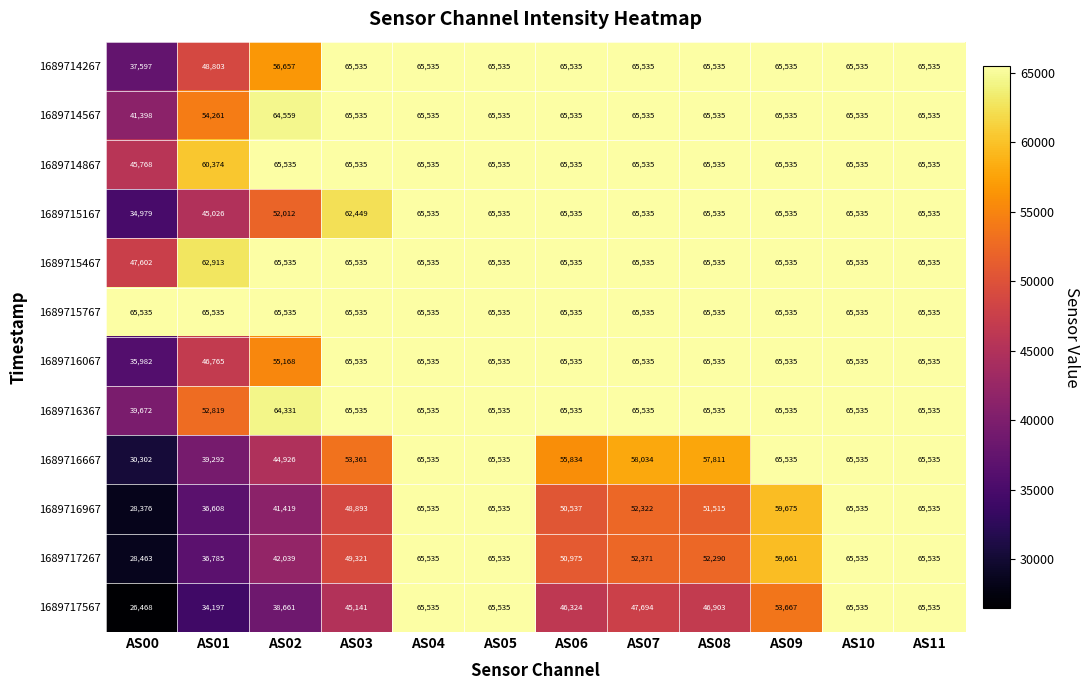

True or false: 1689715767 has a value of 90795 at AS11.

False